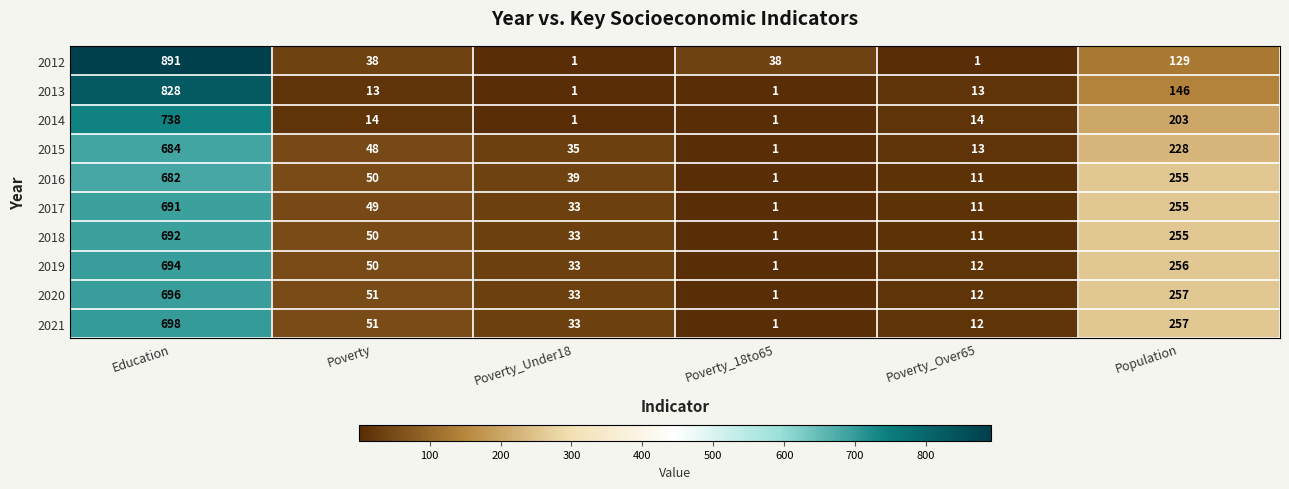

Is it true that 2018 equals 2 at Poverty_18to65?

False